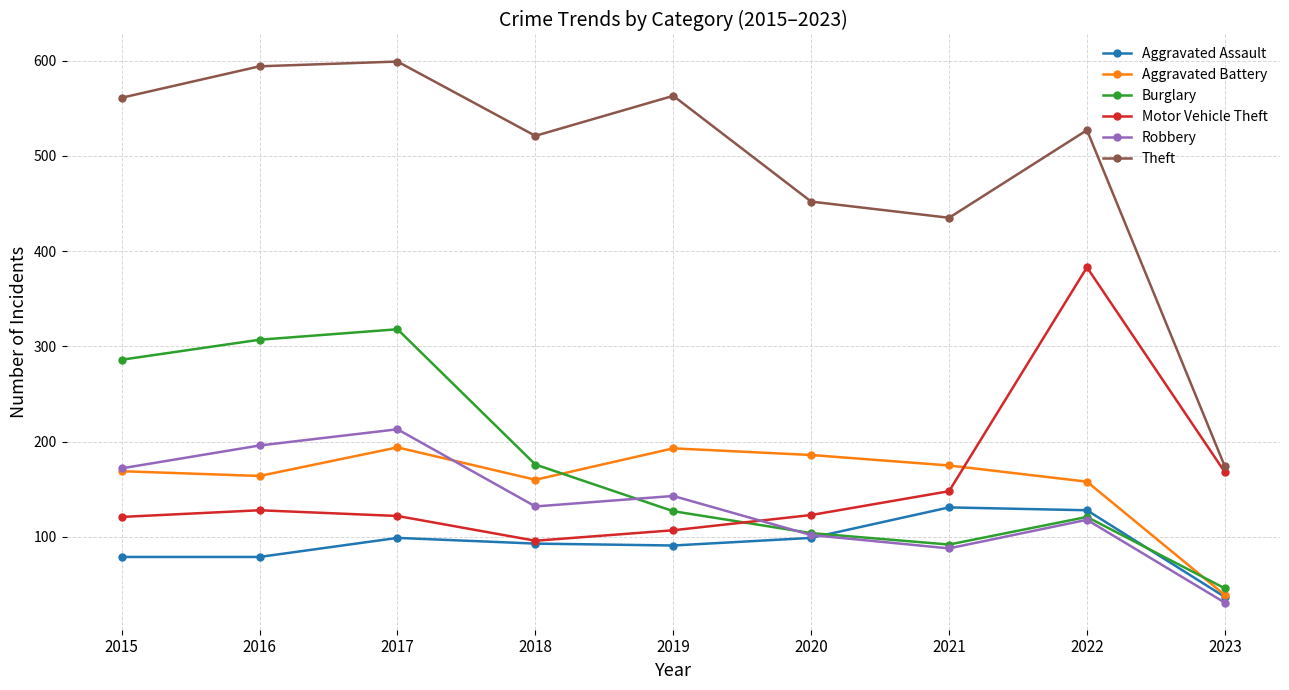

What is the sum of all Aggravated Battery values?

1438